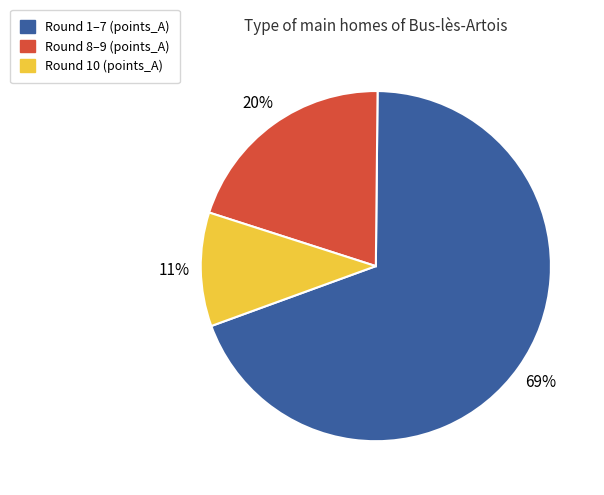

Is there any slice that represents more than half of the pie?

Yes